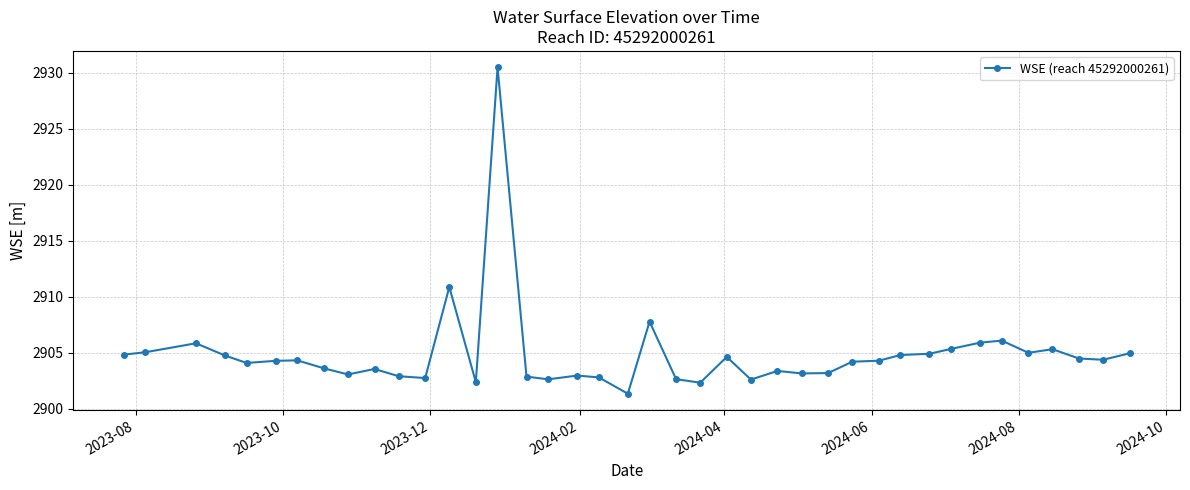

True or false: there are more than 0 points higher than both neighbors.

True